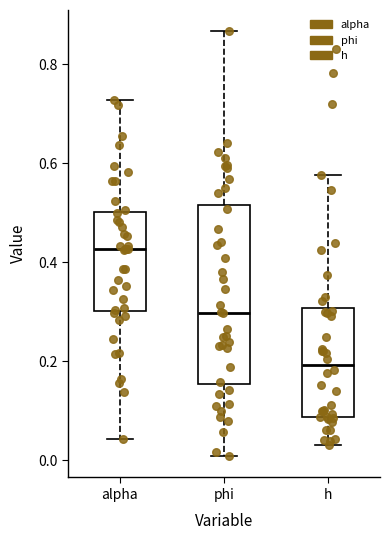

Which box has the highest median line?

alpha